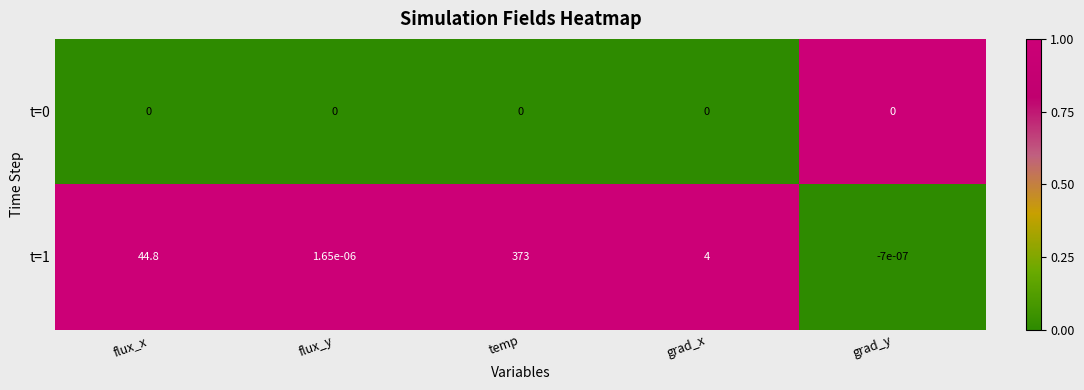

Is the value of t=0 at flux_y greater than the value of t=1 at temp?

No